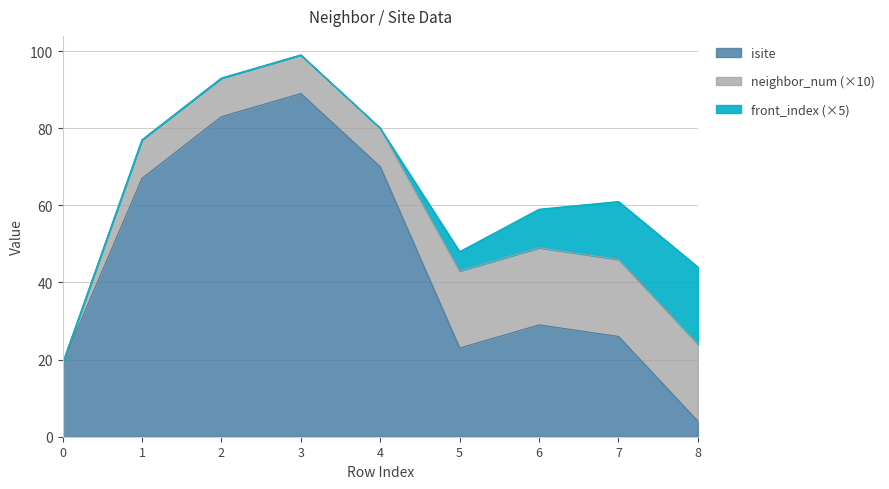

Reading left to right, list all the values displayed in this chart.

isite: 19	67	83	89	70	23	29	26	4
neighbor_num: 0	1	1	1	1	2	2	2	2
front_index: 0	0	0	0	0	1	2	3	4